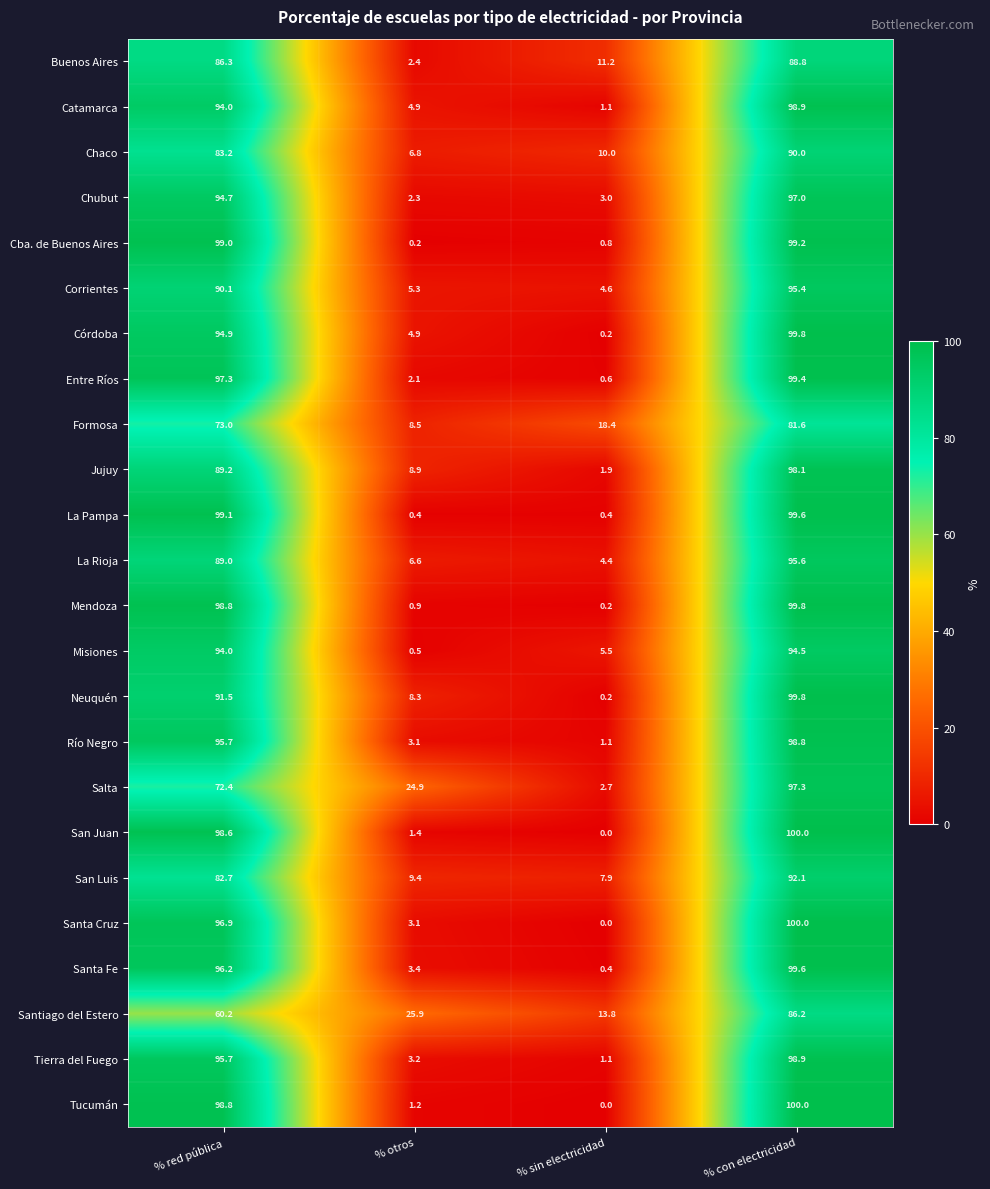

What is the approximate value of Río Negro at % otros?

3.1